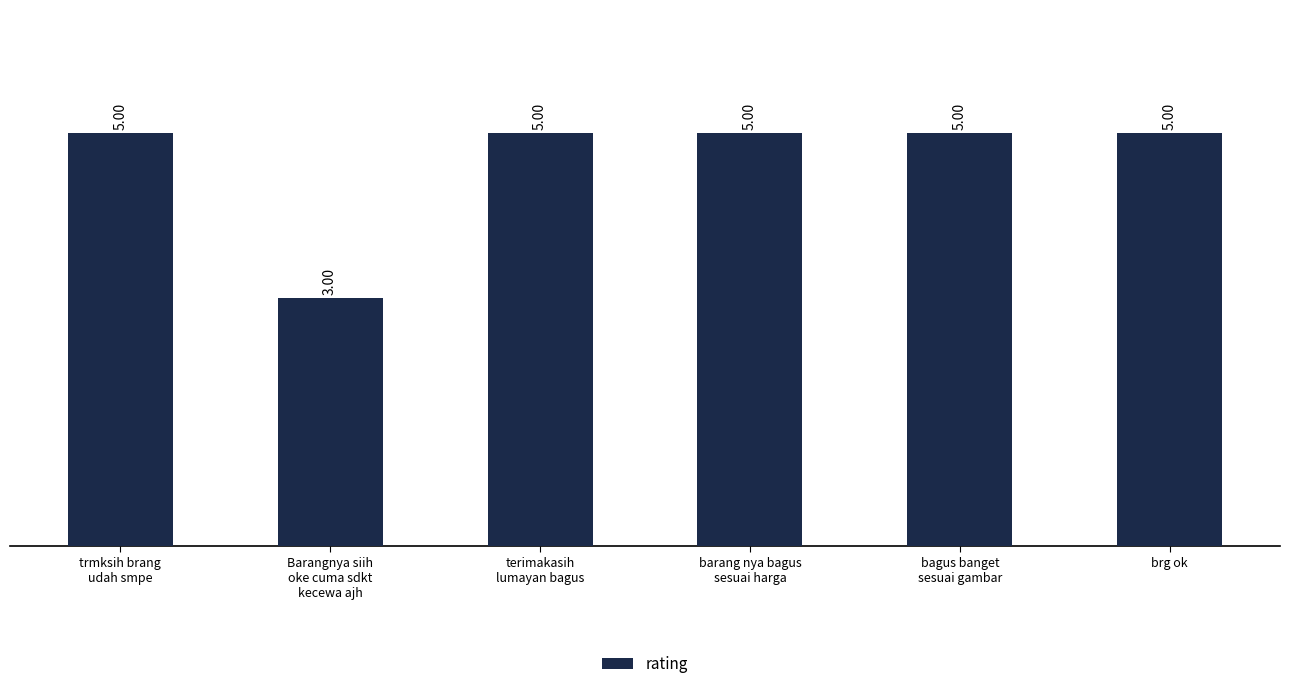

Count the values in the range 5 to 6.

5